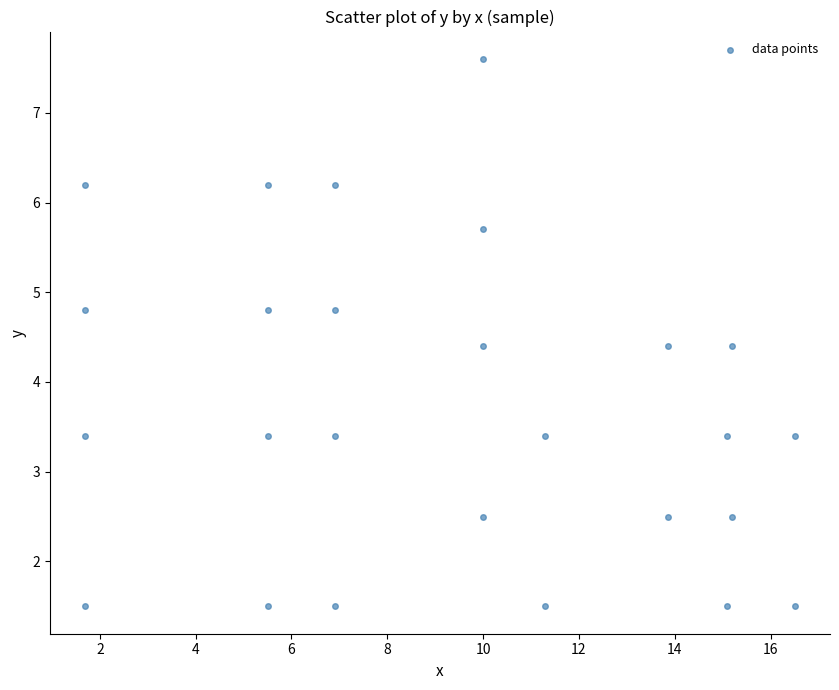

What is the range of X values (max minus min)?

14.8